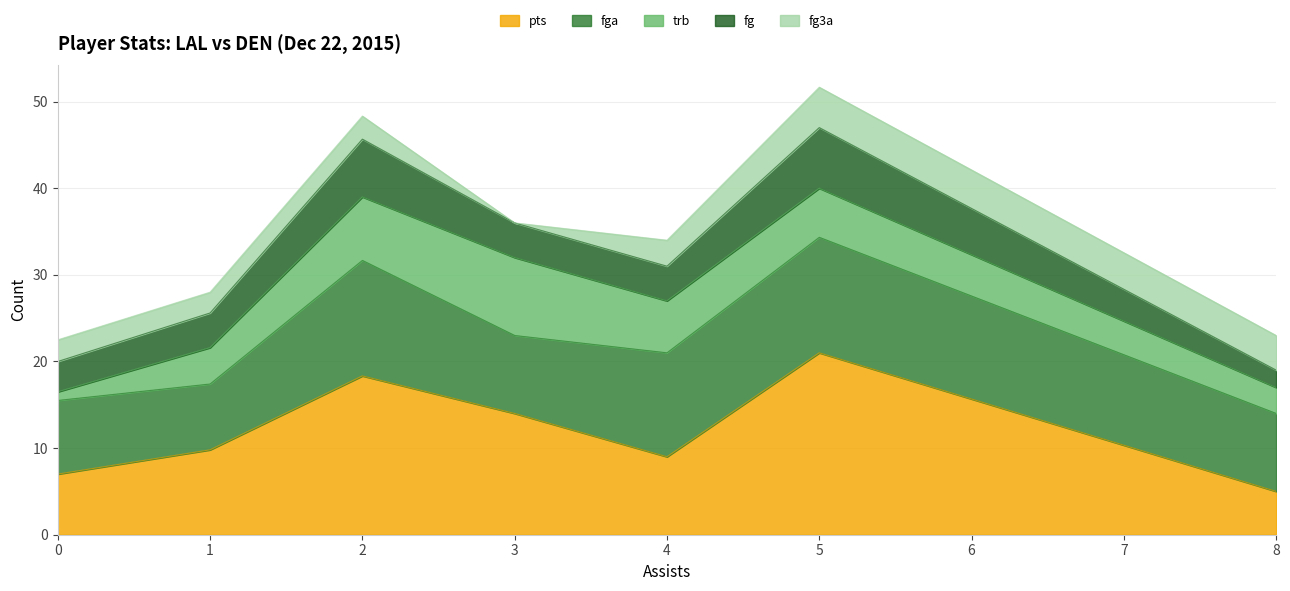

True or false: pts has a value of 9 at Kenneth Faried.

False